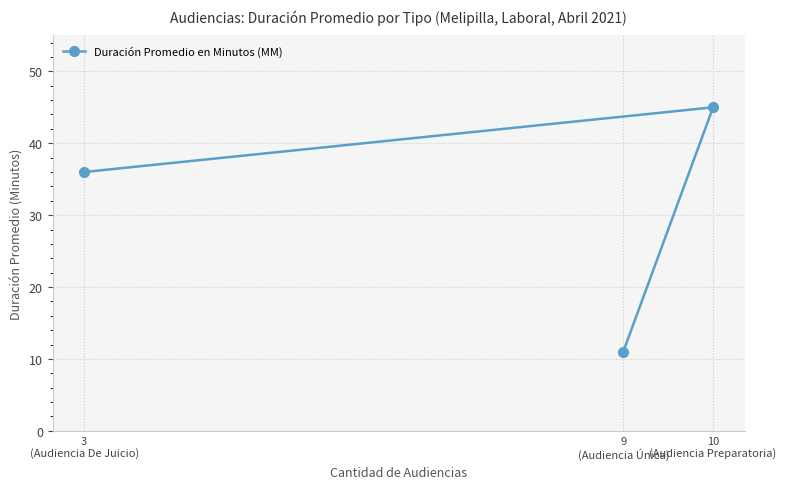

Reading left to right, what are all the values shown in this chart?

3
(Audiencia De Juicio)=36	9
(Audiencia Única)=11	10
(Audiencia Preparatoria)=45